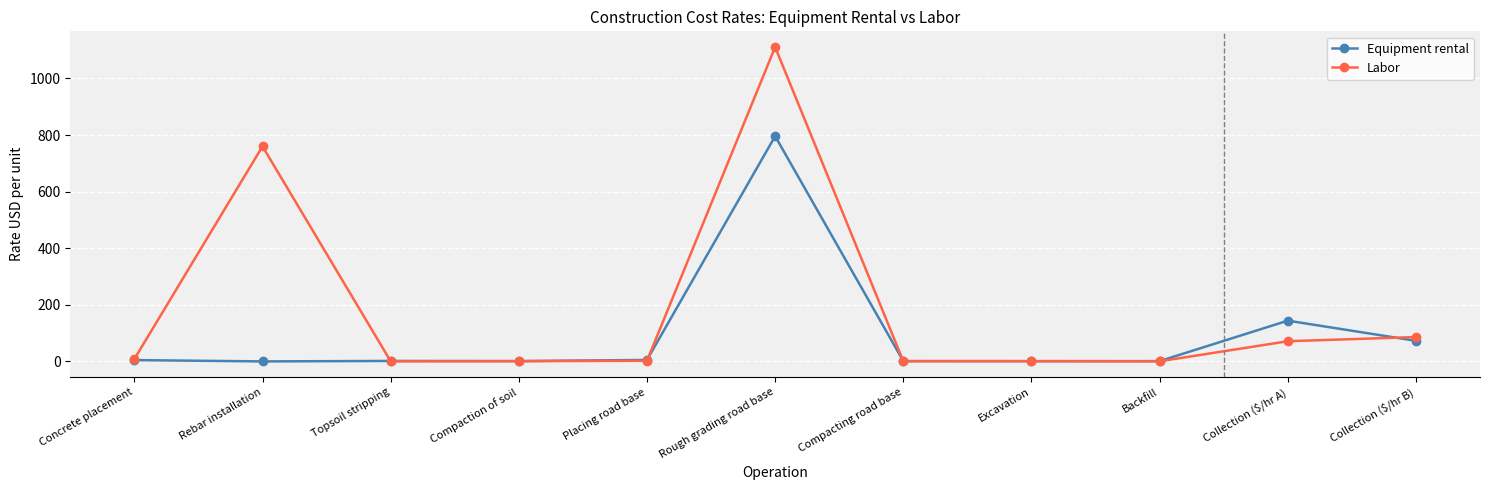

What value does the Equipment rental series have at Placing road base?

5.2